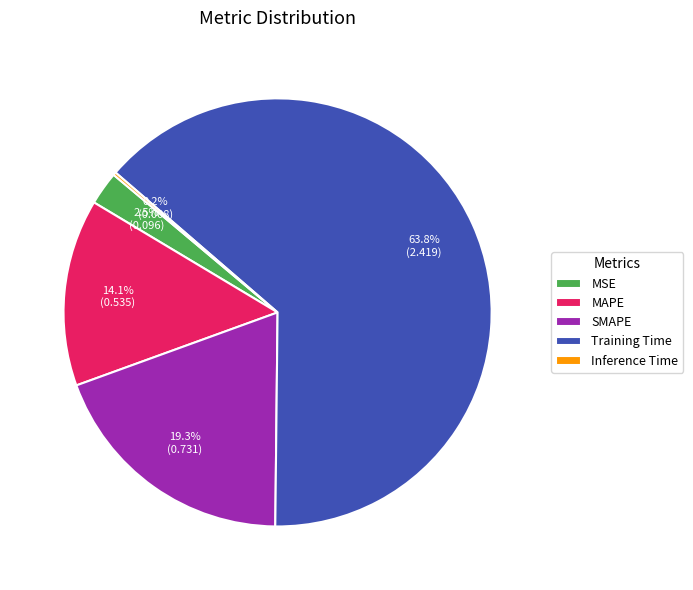

To the nearest percent, what portion does SMAPE represent?

19%